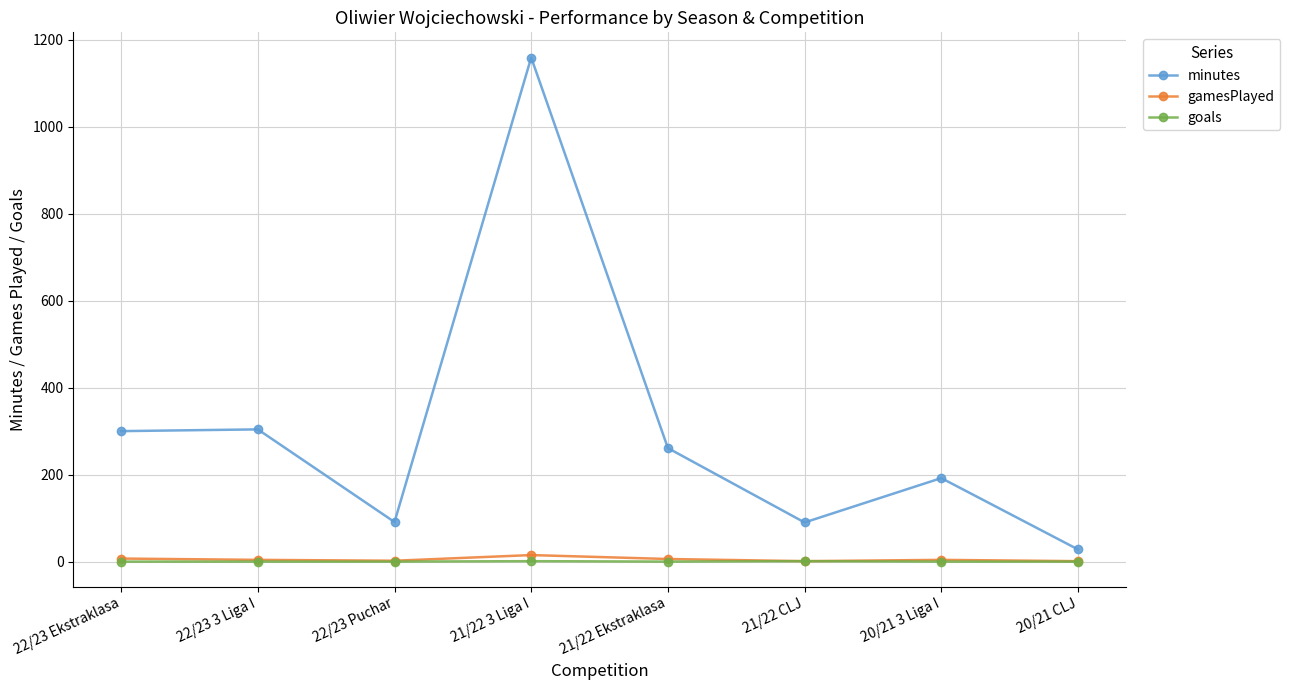

At which category is the sum across all series the highest?

21/22 3 Liga I